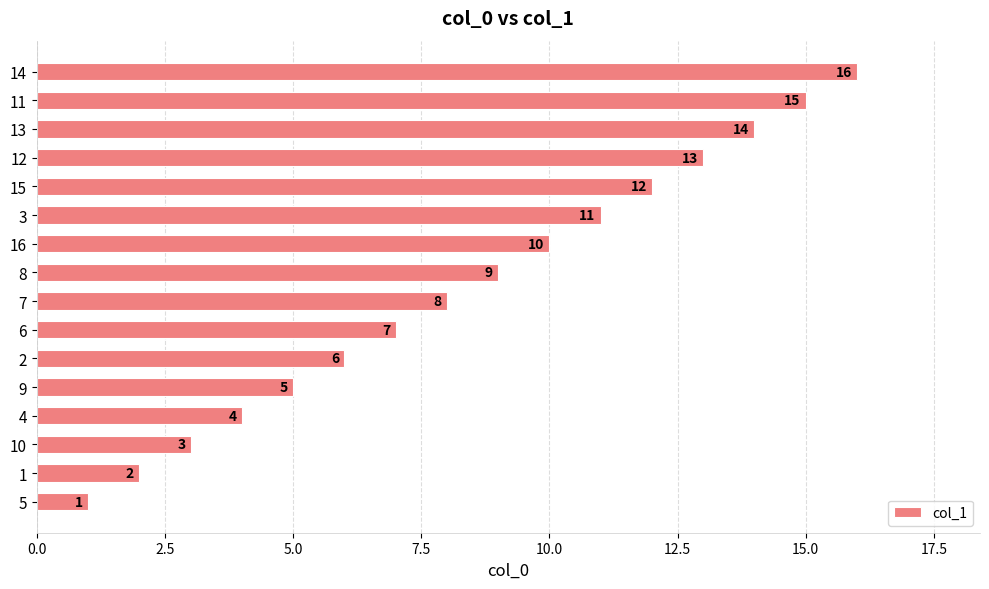

At which label is the value closest to 8?

7